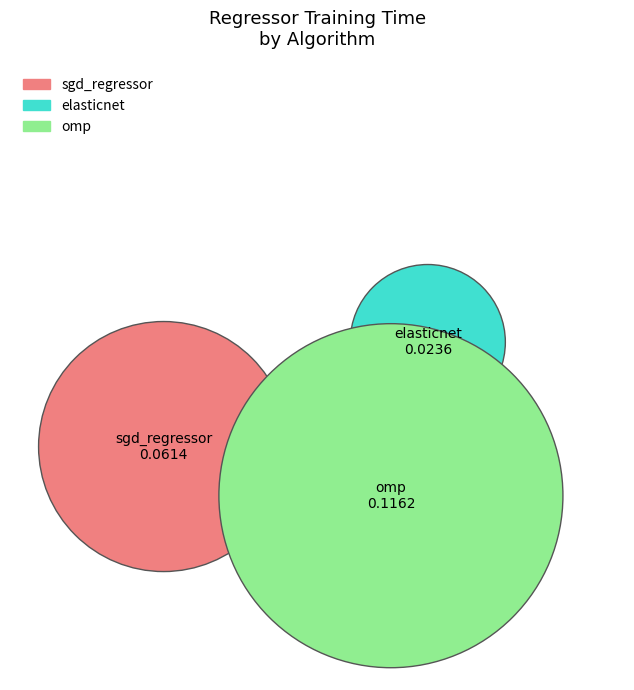

To the nearest percent, what is the difference between the largest and smallest slice percentages?

46%